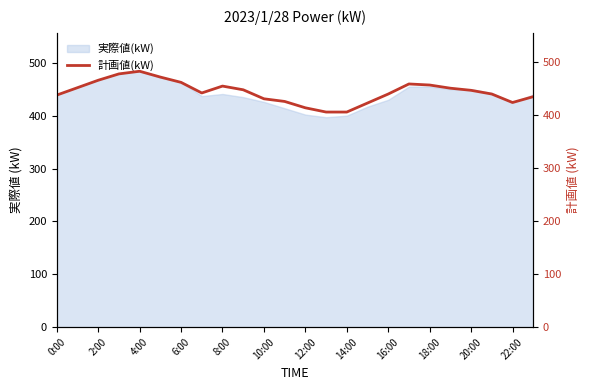

What is the value of the 4th point from the left?

478